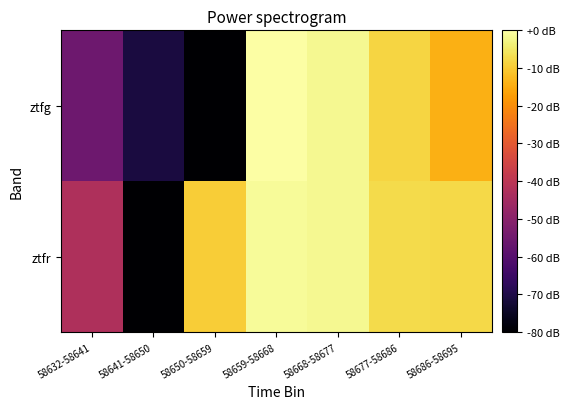

Reading left to right, extract all data points from this chart.

ztfg: 58632-58641=-55.5	58641-58650=-71.0	58650-58659=-193.0	58659-58668=0.0	58668-58677=-1.6	58677-58686=-8.2	58686-58695=-14.3
ztfr: 58632-58641=-42.6	58641-58650=-193.0	58650-58659=-9.4	58659-58668=-1.1	58668-58677=-1.7	58677-58686=-7.2	58686-58695=-7.8